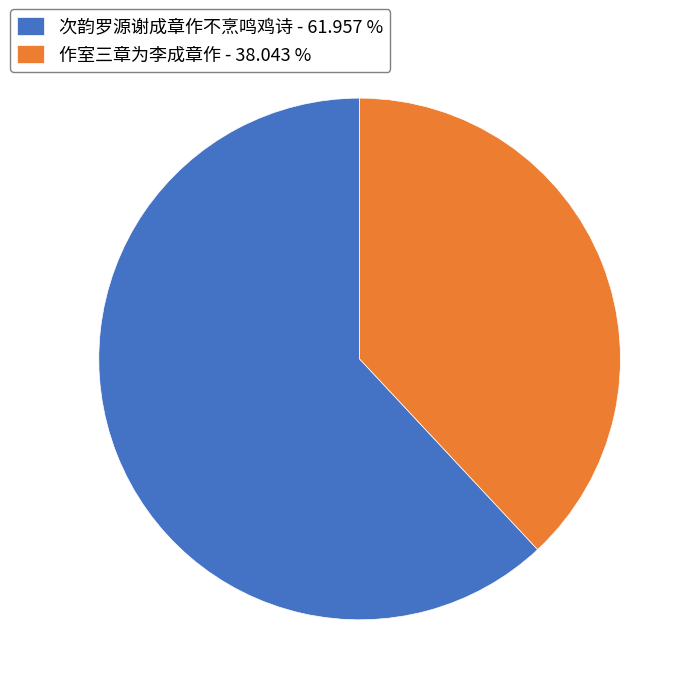

Is the sum of 次韵罗源谢成章作不烹鸣鸡诗 - 61.957 % and 作室三章为李成章作 - 38.043 % greater than half?

Yes